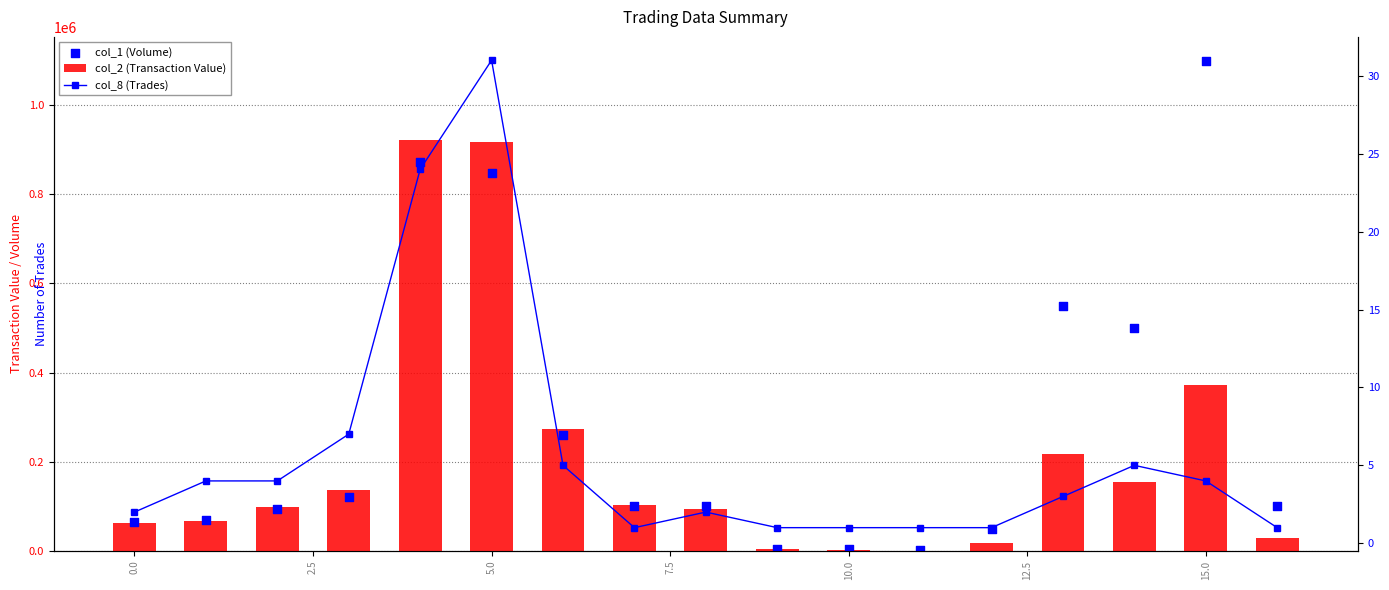

Which series contains the lowest Y value?

col_8 (Trades)